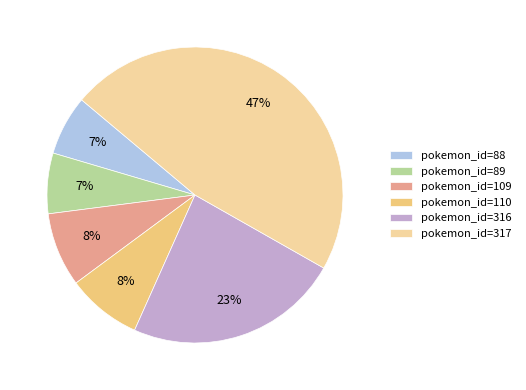

Is the sum of pokemon_id=110 and pokemon_id=88 greater than half?

No